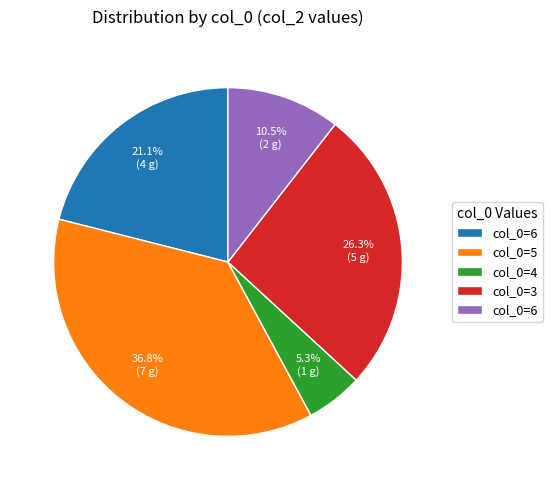

Does any single category account for the majority?

No